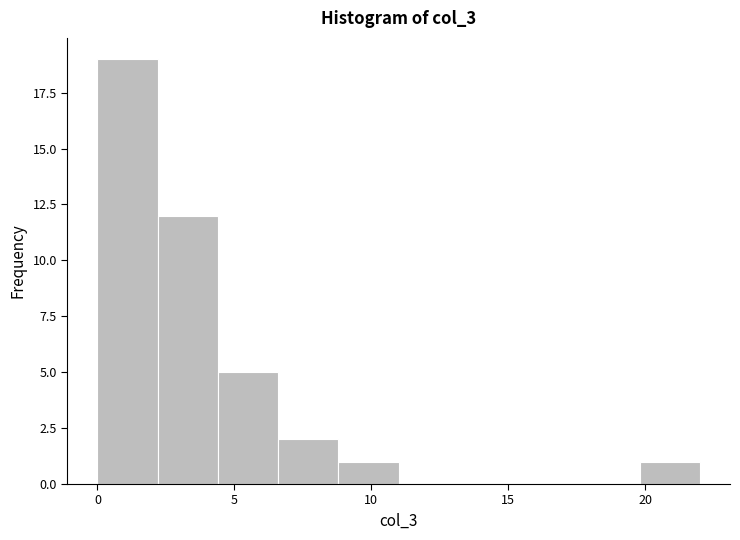

Reading left to right, transcribe this chart: for each bar, give the range it covers on the x-axis and its height. Neither the bar edges nor the heights are printed on the chart, so give them approximately, as read against the axes.

0.0 to 2.2: 19
2.2 to 4.4: 12
4.4 to 6.6: 5
6.6 to 8.8: 2
8.8 to 11.0: 1
11.0 to 13.2: 0
13.2 to 15.4: 0
15.4 to 17.6: 0
17.6 to 19.8: 0
19.8 to 22.0: 1